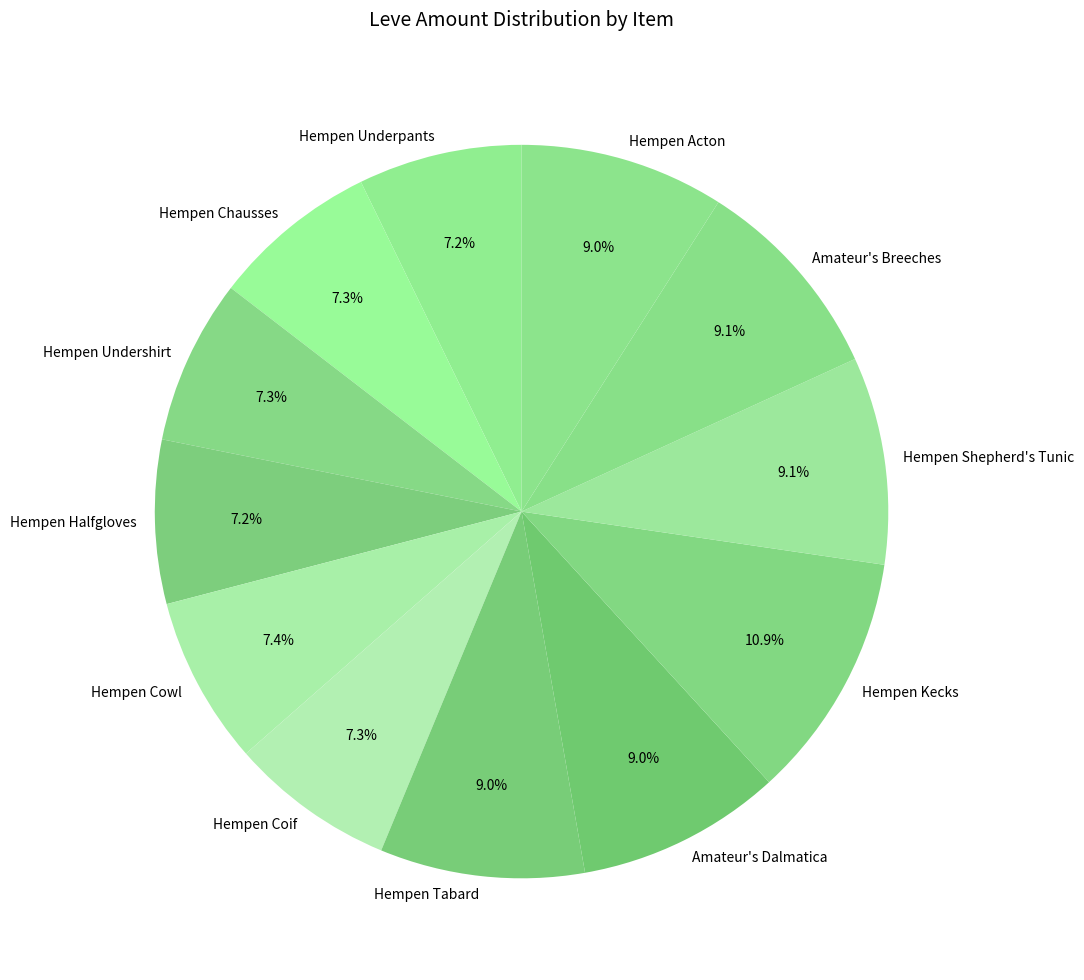

Which category has the biggest portion of the pie?

Hempen Kecks